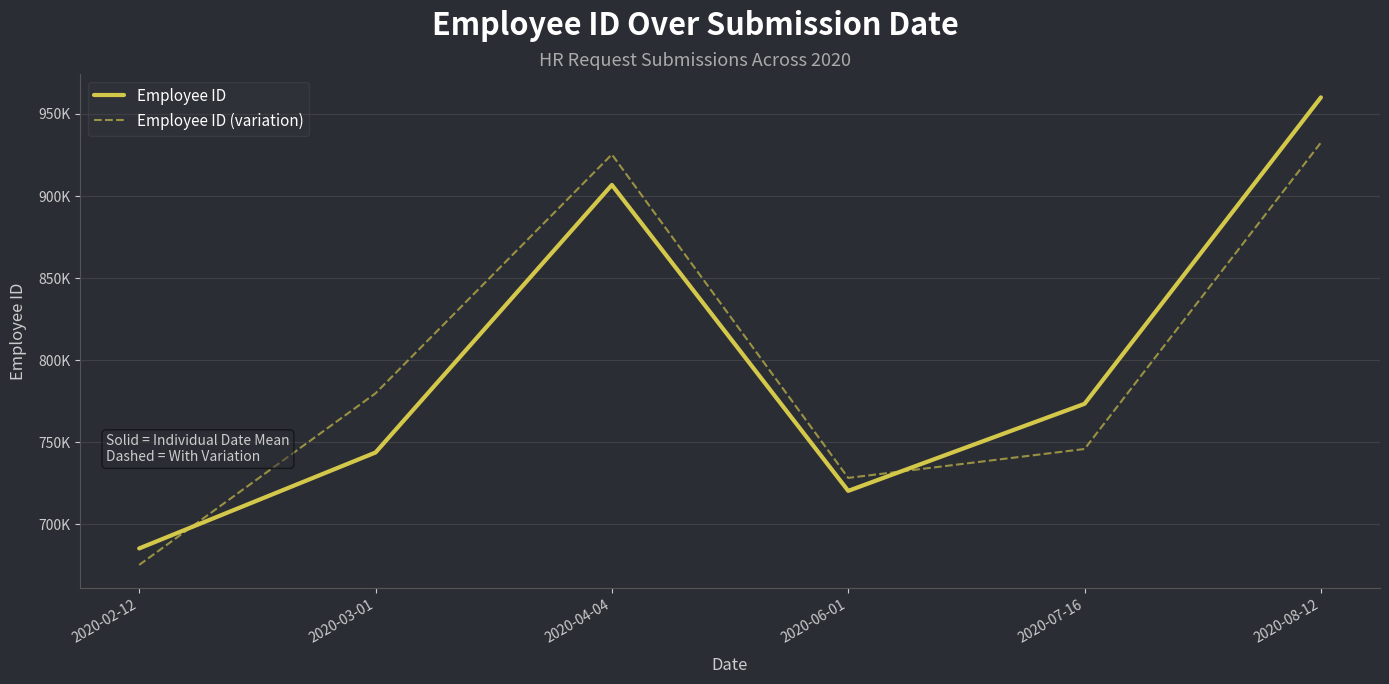

How many interior local valleys does the Employee ID series have?

1